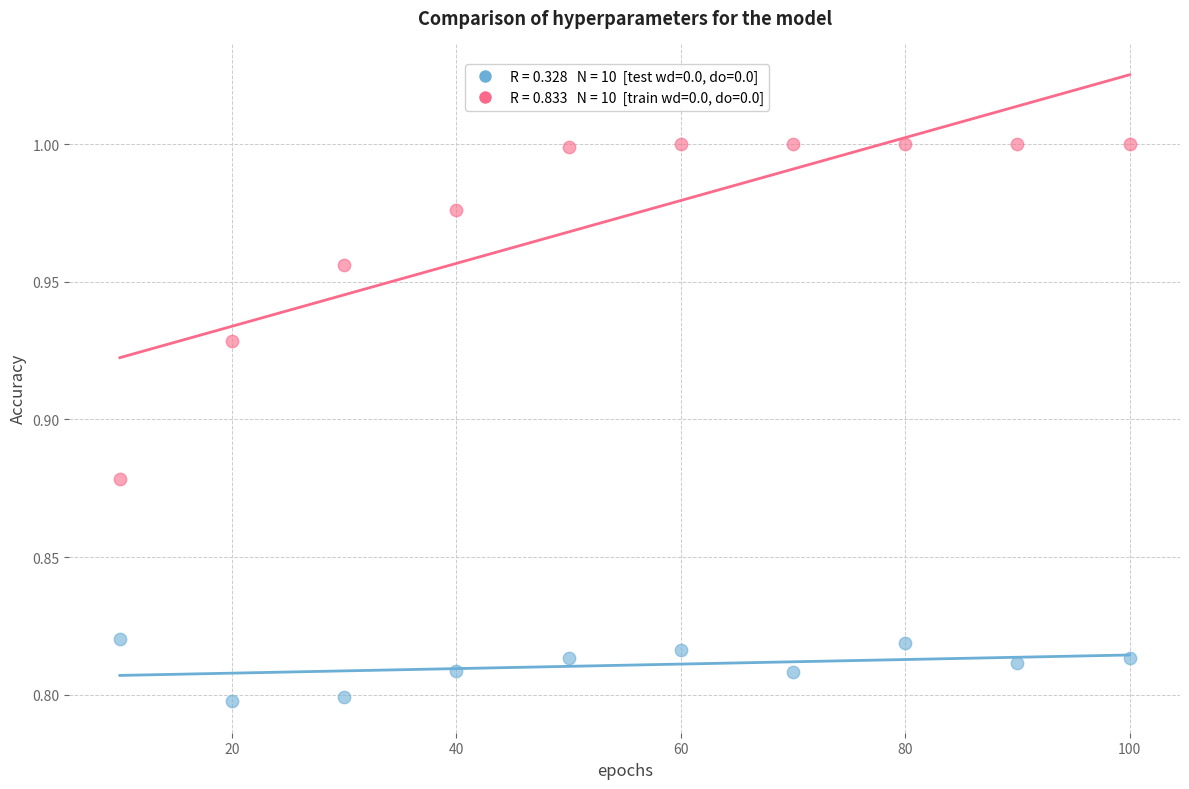

Across all data points, what is the range of X values (max minus min)?

90.0